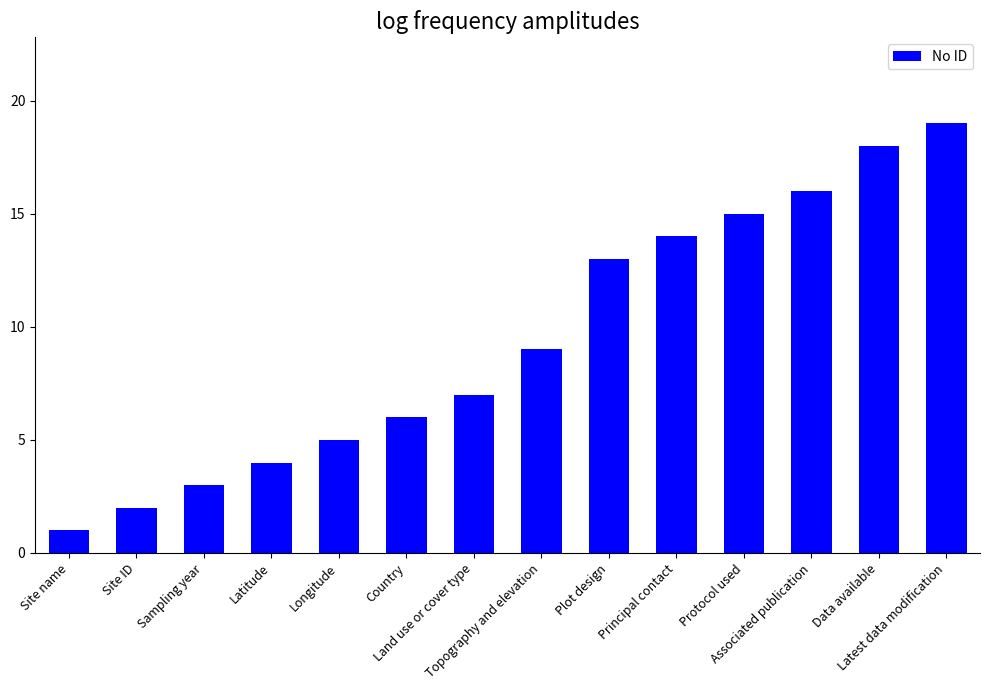

What is the ratio of the value at Data available to the value at Land use or cover type?

2.6